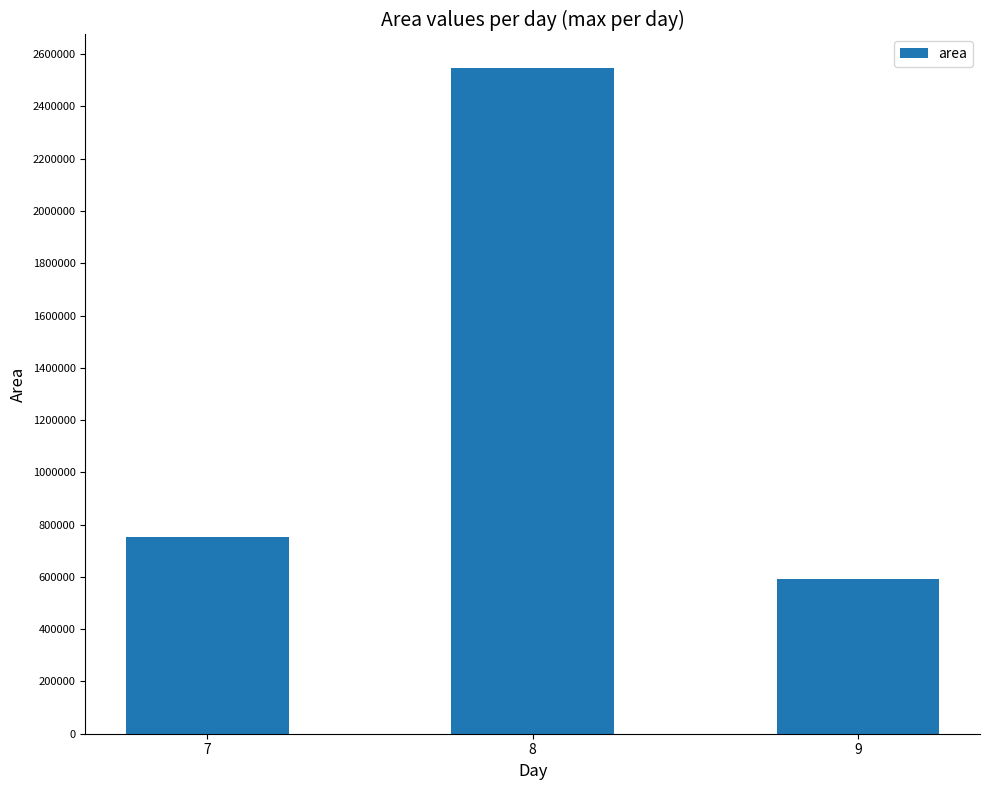

How many values are below 751875?

1